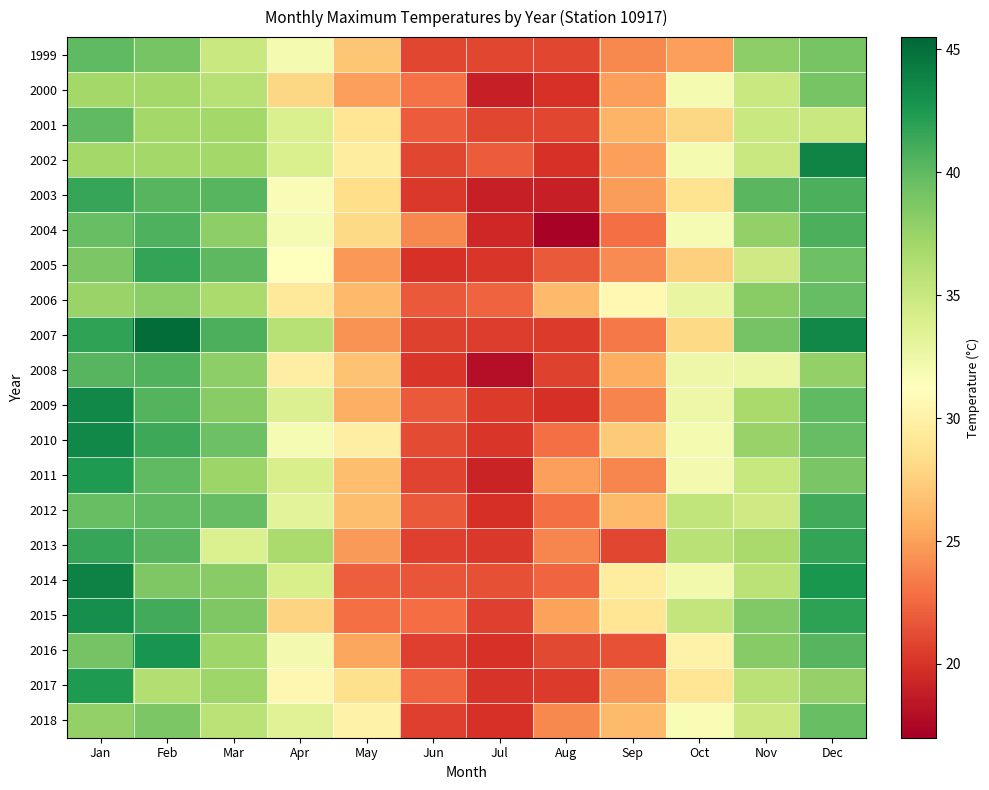

Reading left to right, list all the values displayed in this chart.

1999: Jan=40.0	Feb=39.0	Mar=35.0	Apr=32.0	May=27.0	Jun=21.0	Jul=21.0	Aug=21.0	Sep=24.0	Oct=25.0	Nov=38.0	Dec=39.0
2000: Jan=37.0	Feb=37.0	Mar=36.0	Apr=28.0	May=25.0	Jun=23.0	Jul=19.0	Aug=20.0	Sep=25.0	Oct=32.0	Nov=35.0	Dec=39.0
2001: Jan=40.0	Feb=37.0	Mar=37.0	Apr=34.0	May=29.0	Jun=22.0	Jul=21.0	Aug=21.0	Sep=26.0	Oct=28.0	Nov=35.0	Dec=35.0
2002: Jan=37.0	Feb=37.0	Mar=37.0	Apr=34.0	May=29.5	Jun=21.0	Jul=22.0	Aug=20.0	Sep=25.0	Oct=32.0	Nov=35.0	Dec=43.8
2003: Jan=41.6	Feb=40.3	Mar=40.3	Apr=31.6	May=28.4	Jun=20.3	Jul=18.9	Aug=18.9	Sep=24.9	Oct=28.7	Nov=40.2	Dec=40.8
2004: Jan=39.6	Feb=40.7	Mar=38.0	Apr=31.9	May=28.1	Jun=24.0	Jul=19.4	Aug=17.3	Sep=22.8	Oct=31.9	Nov=37.8	Dec=40.8
2005: Jan=38.8	Feb=41.7	Mar=40.1	Apr=31.3	May=24.6	Jun=20.0	Jul=20.2	Aug=21.8	Sep=24.1	Oct=27.5	Nov=34.6	Dec=39.4
2006: Jan=37.4	Feb=38.1	Mar=36.7	Apr=29.3	May=26.3	Jun=21.8	Jul=22.3	Aug=26.3	Sep=30.6	Oct=32.9	Nov=38.2	Dec=39.8
2007: Jan=41.8	Feb=45.1	Mar=40.8	Apr=36.0	May=24.4	Jun=20.7	Jul=20.5	Aug=20.4	Sep=23.3	Oct=28.1	Nov=39.1	Dec=43.6
2008: Jan=40.3	Feb=40.5	Mar=38.0	Apr=29.7	May=26.7	Jun=20.2	Jul=17.9	Aug=20.7	Sep=25.6	Oct=32.5	Nov=32.6	Dec=37.8
2009: Jan=43.5	Feb=40.4	Mar=38.2	Apr=33.7	May=25.7	Jun=21.8	Jul=20.4	Aug=19.8	Sep=23.7	Oct=32.5	Nov=36.8	Dec=40.0
2010: Jan=43.6	Feb=41.3	Mar=39.4	Apr=31.9	May=29.8	Jun=21.2	Jul=20.2	Aug=22.9	Sep=27.2	Oct=32.0	Nov=37.5	Dec=39.8
2011: Jan=42.4	Feb=40.0	Mar=37.3	Apr=34.1	May=26.5	Jun=20.8	Jul=19.2	Aug=25.0	Sep=23.8	Oct=32.1	Nov=35.1	Dec=38.9
2012: Jan=39.7	Feb=40.0	Mar=39.8	Apr=33.3	May=26.5	Jun=21.8	Jul=19.8	Aug=22.9	Sep=26.3	Oct=35.4	Nov=34.7	Dec=41.1
2013: Jan=41.6	Feb=40.3	Mar=33.9	Apr=36.6	May=24.7	Jun=20.6	Jul=20.3	Aug=23.8	Sep=20.9	Oct=35.9	Nov=36.8	Dec=41.7
2014: Jan=43.9	Feb=38.6	Mar=38.2	Apr=34.1	May=22.1	Jun=21.6	Jul=21.4	Aug=22.4	Sep=29.5	Oct=32.2	Nov=35.8	Dec=42.7
2015: Jan=43.1	Feb=41.1	Mar=38.7	Apr=27.7	May=22.9	Jun=22.7	Jul=20.6	Aug=25.1	Sep=29.0	Oct=35.3	Nov=38.5	Dec=41.9
2016: Jan=39.1	Feb=42.8	Mar=37.2	Apr=32.1	May=25.3	Jun=20.6	Jul=20.0	Aug=21.1	Sep=21.5	Oct=30.1	Nov=38.3	Dec=40.3
2017: Jan=42.4	Feb=36.2	Mar=37.2	Apr=30.5	May=28.5	Jun=22.4	Jul=20.1	Aug=20.4	Sep=24.7	Oct=29.0	Nov=35.9	Dec=37.7
2018: Jan=37.8	Feb=38.8	Mar=35.8	Apr=33.5	May=30.1	Jun=20.6	Jul=20.0	Aug=24.0	Sep=26.3	Oct=31.7	Nov=34.9	Dec=39.6